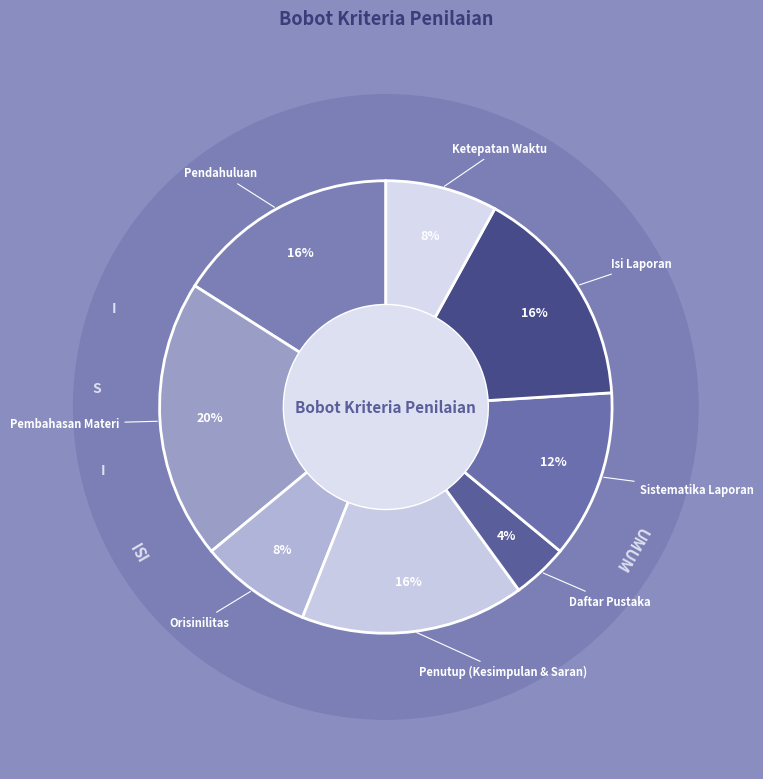

Combined, what portion of the pie is Pendahuluan and Ketepatan Waktu?

24.0%